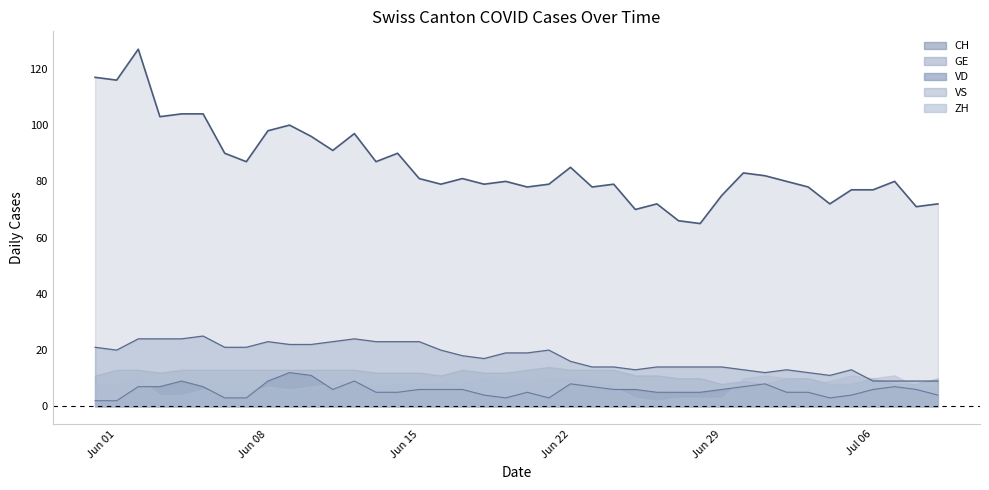

The ZH series shows 7 at Jun 08. True or false?

True